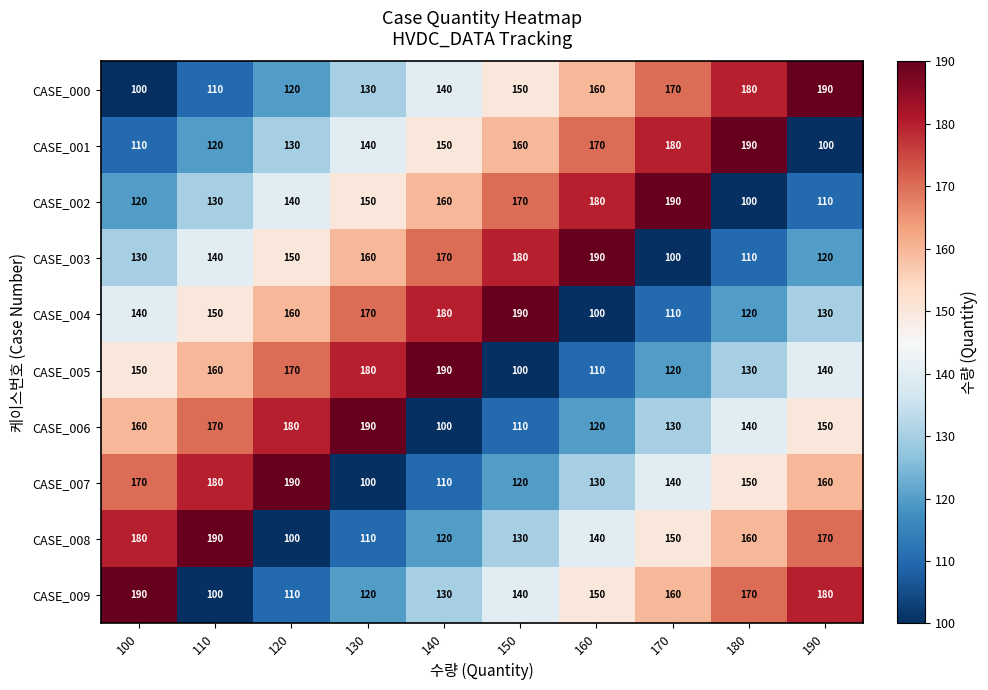

How many data points does each series have?

10